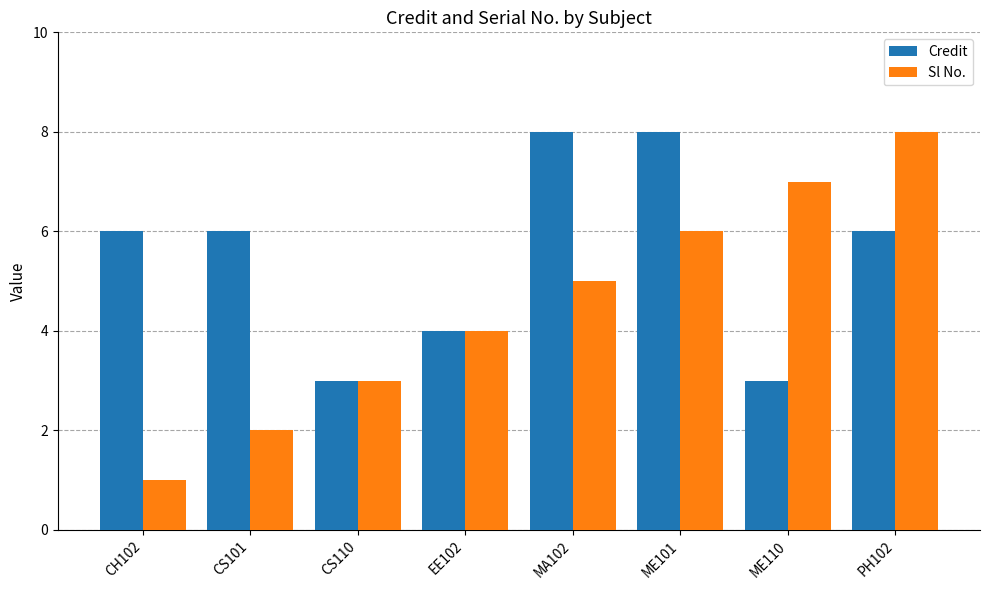

What is the value of the Credit bar at the 4th from the left?

4